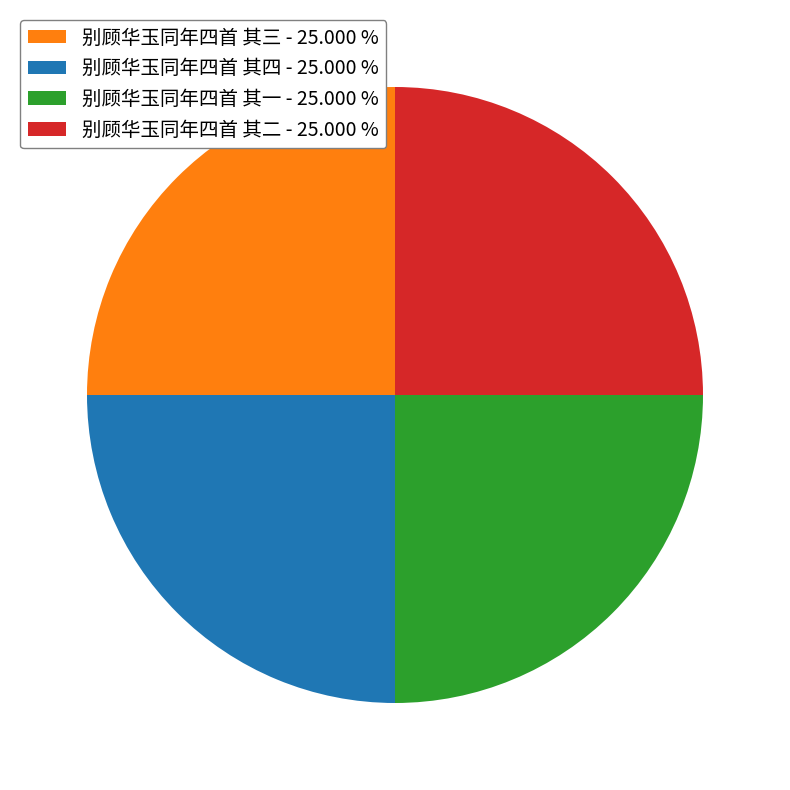

What is the ratio of the value at 别顾华玉同年四首 其一 - 25.000 % to the value at 别顾华玉同年四首 其三 - 25.000 %?

1.0